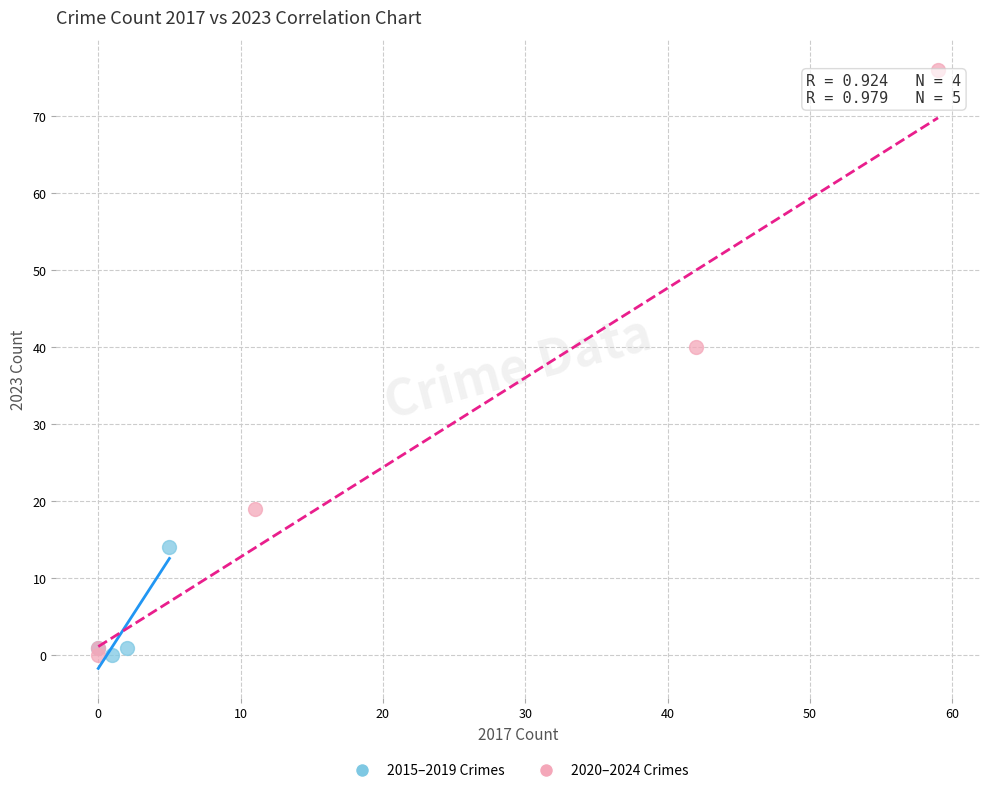

Which series reaches the maximum Y coordinate?

2020–2024 Crimes